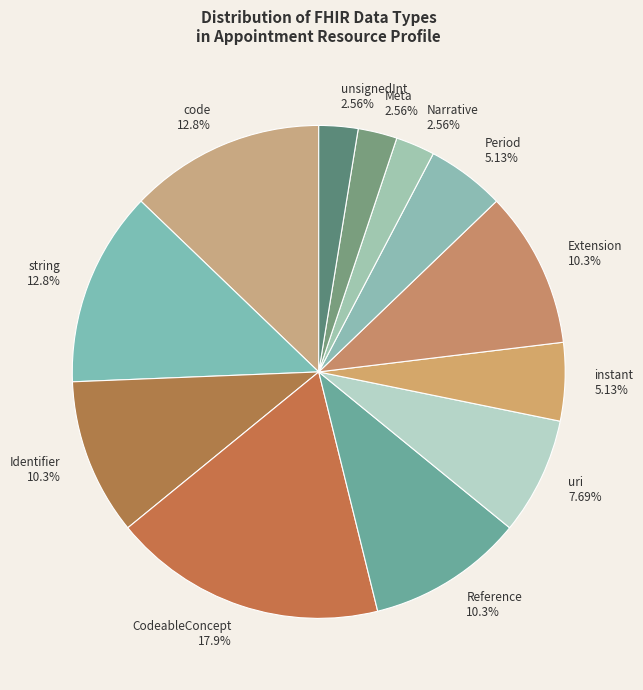

Which has a higher value, CodeableConcept or Meta?

CodeableConcept